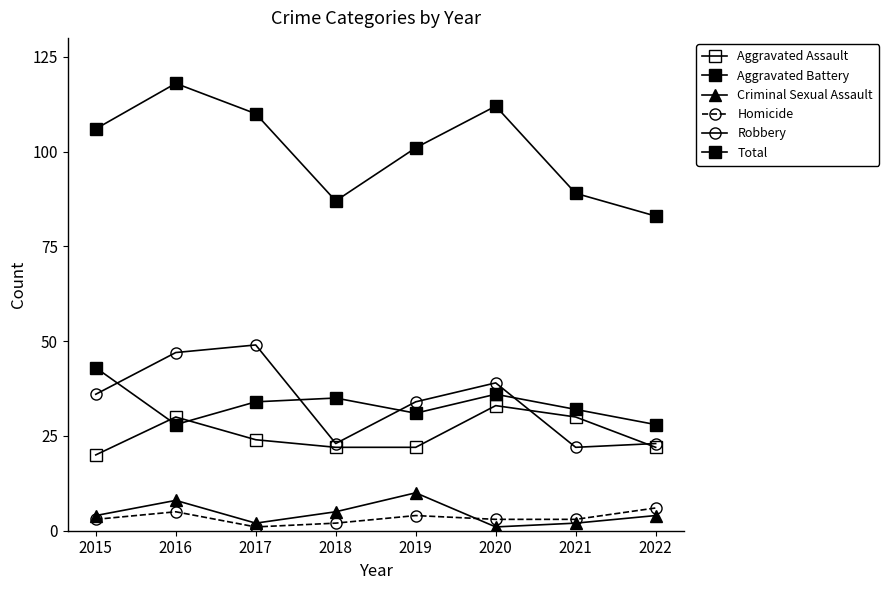

Is it true that Aggravated Battery equals 22 at 2018?

False